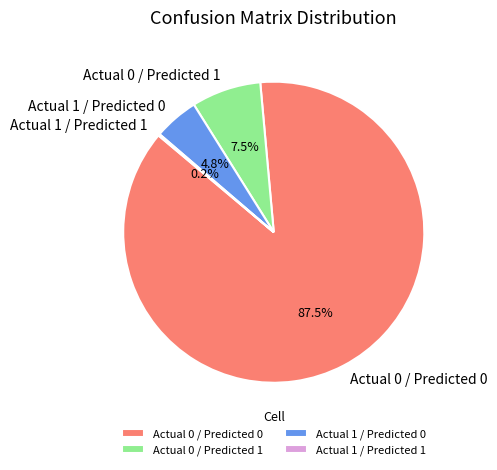

Approximately how many times larger is the value at Actual 0 / Predicted 1 compared to Actual 1 / Predicted 0?

1.6